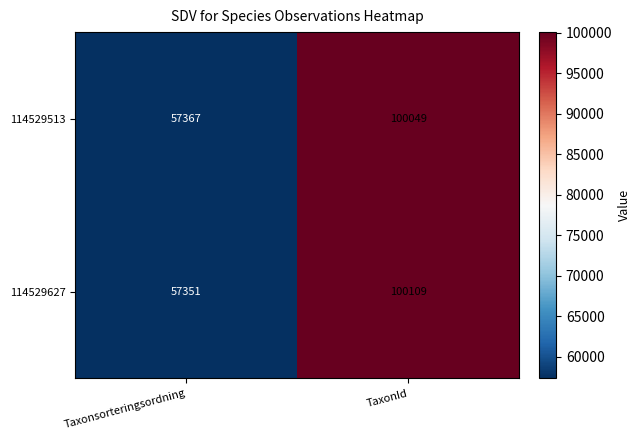

Which category has the lowest value across all series?

Taxonsorteringsordning